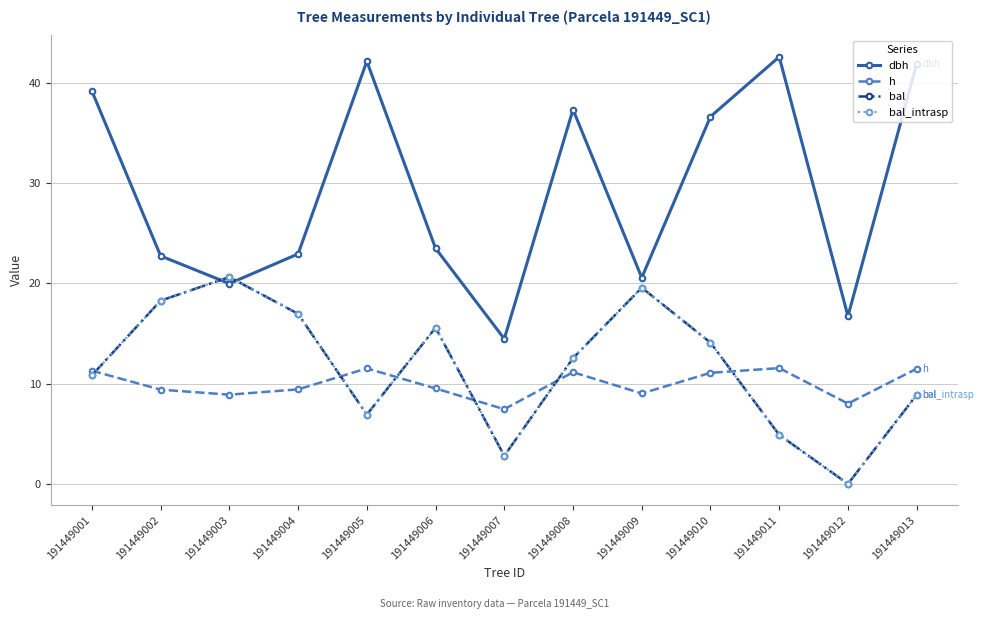

What is the average value of the bal_intrasp series?

11.7